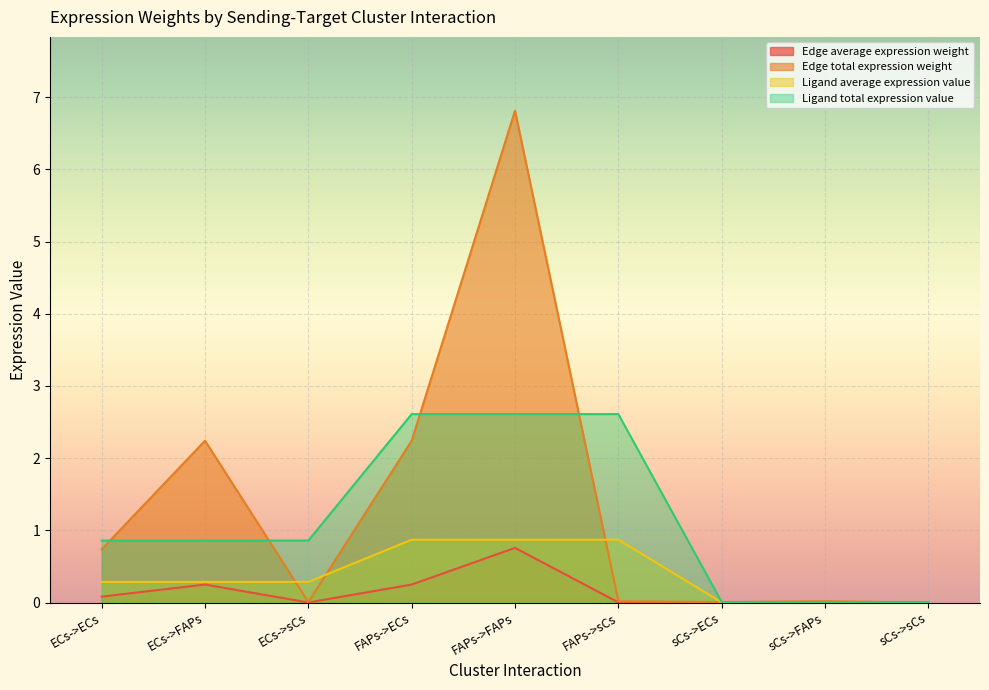

What is the sum of the Ligand total expression value values at ECs->ECs and FAPs->FAPs?

3.5